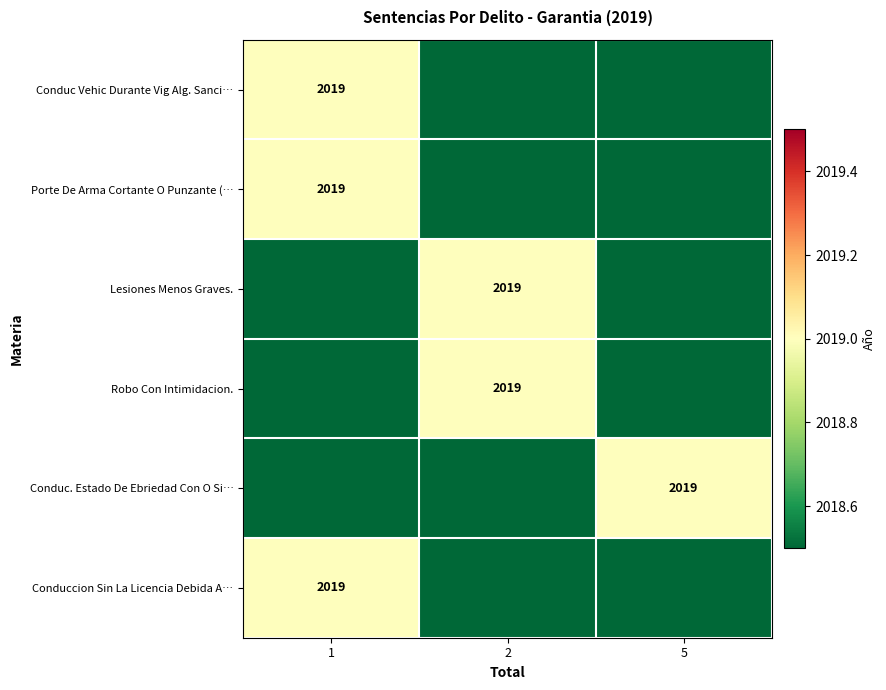

The Conduc. Estado De Ebriedad Con O Si… series shows 3552 at 5. True or false?

False